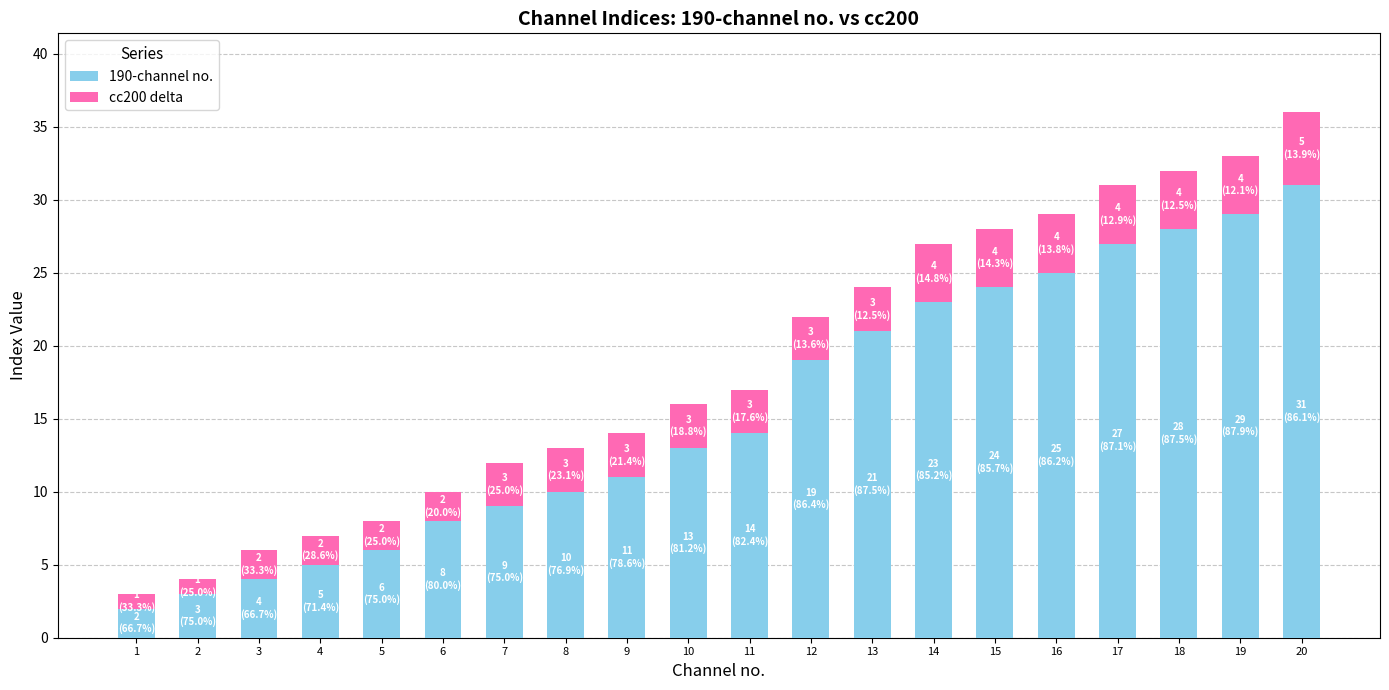

The 190-channel no. series shows 28 at 18. True or false?

True